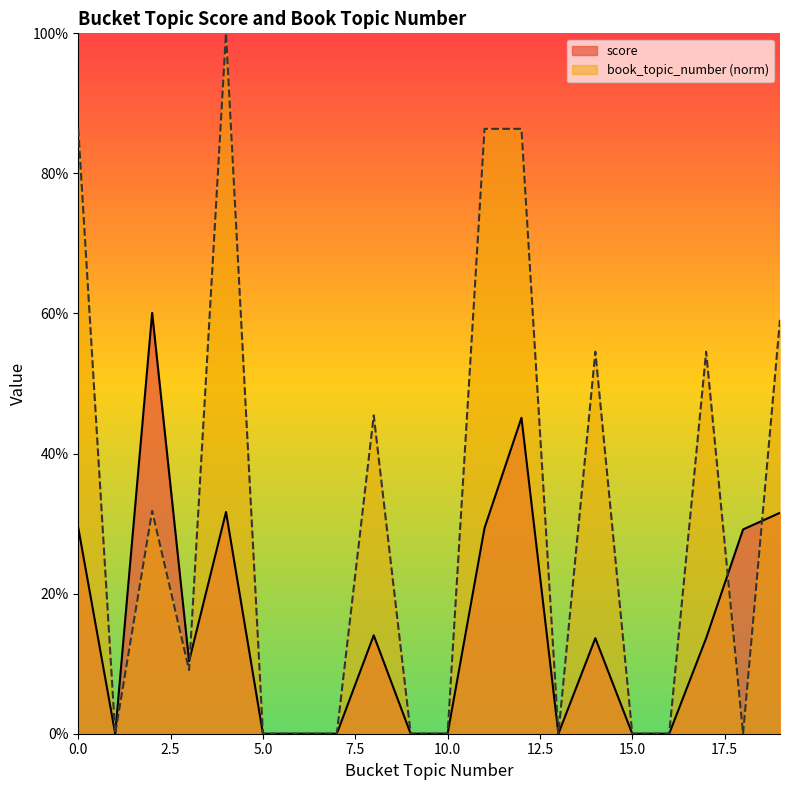

What is the sum of the score values at 10 and 14?

0.1